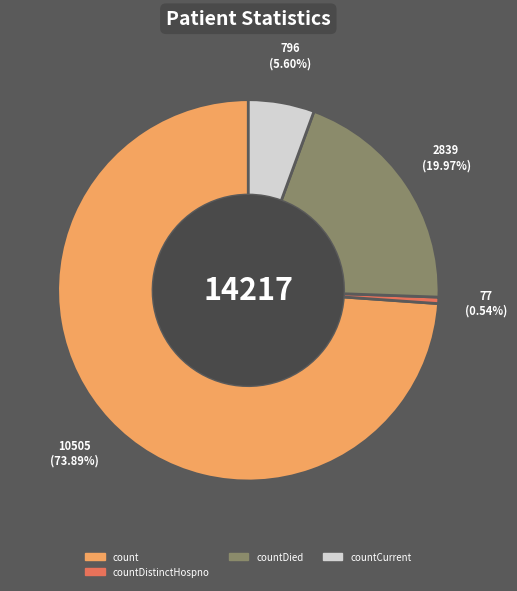

Which category accounts for the majority?

count